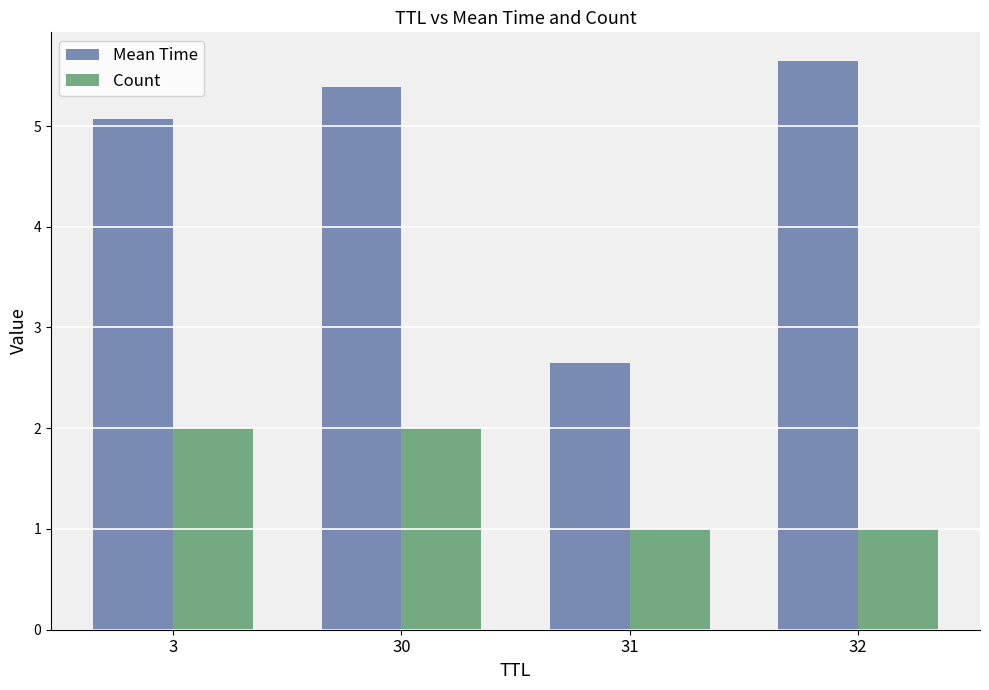

How many categories are shown in the chart?

4